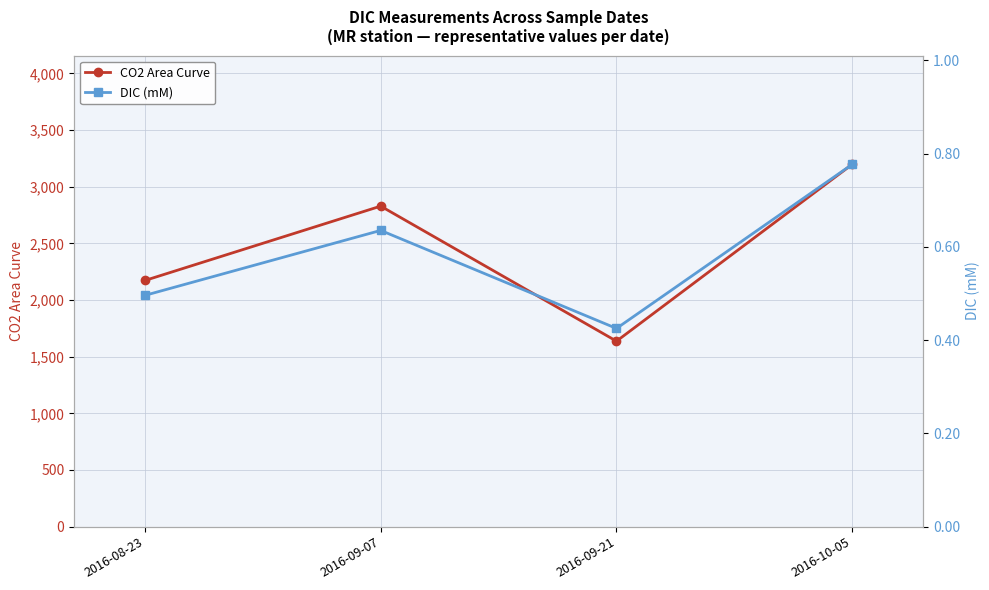

What is the label of the 3rd point from the left?

2016-09-21